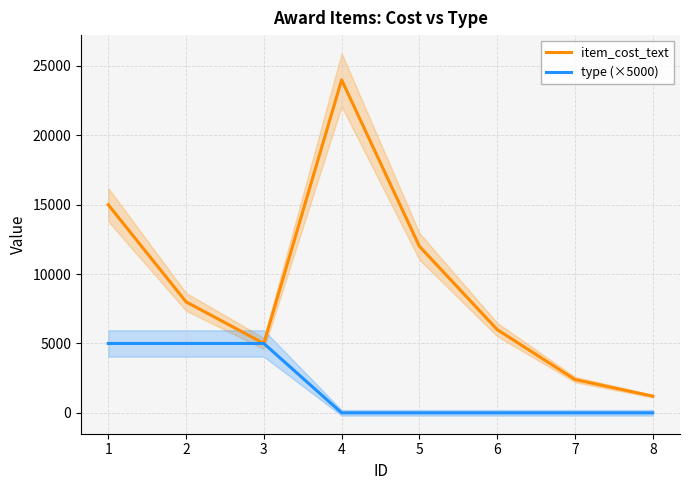

Reading left to right, what are all the values shown in this chart?

item_cost_text: 15000	8000	5000	24000	12000	6000	2400	1200
type (×5000): 5000	5000	5000	0	0	0	0	0